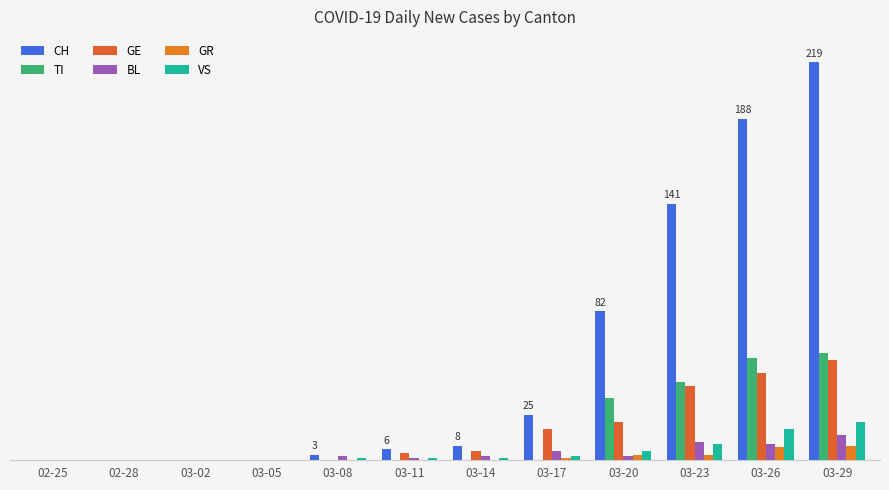

At which label does VS first exceed 1?

03-17